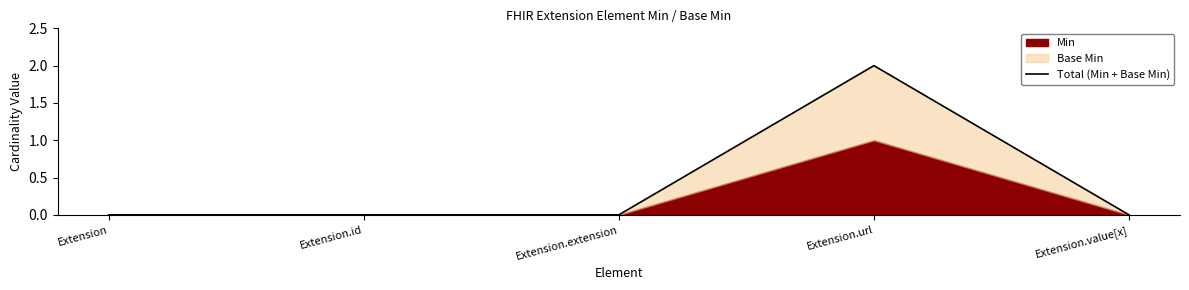

The value at Extension.extension is 0. True or false?

True